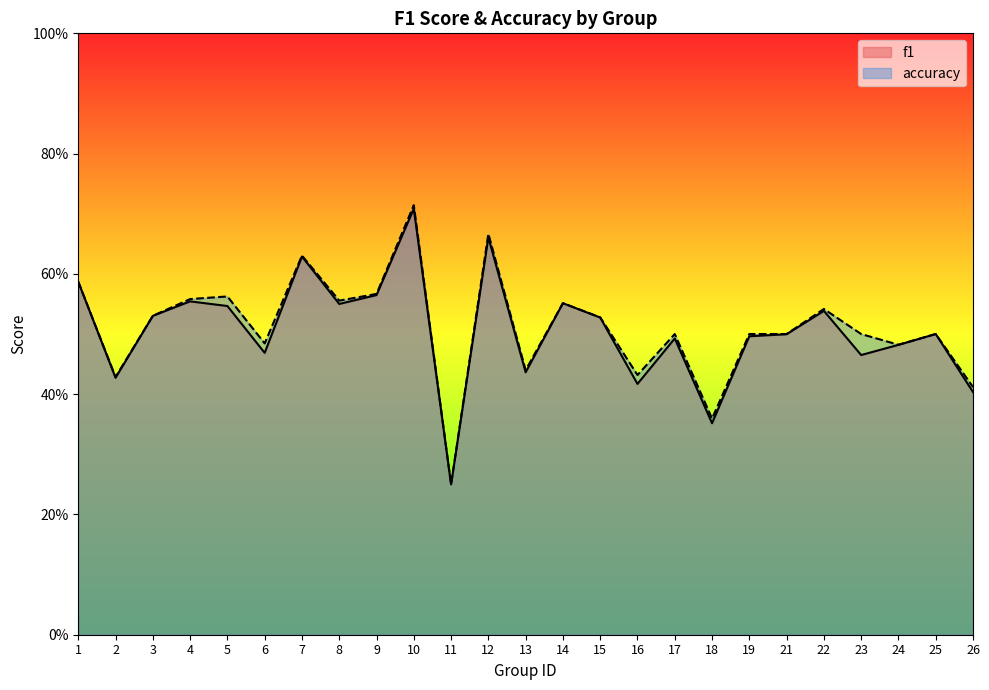

What is the greatest value displayed?

0.7